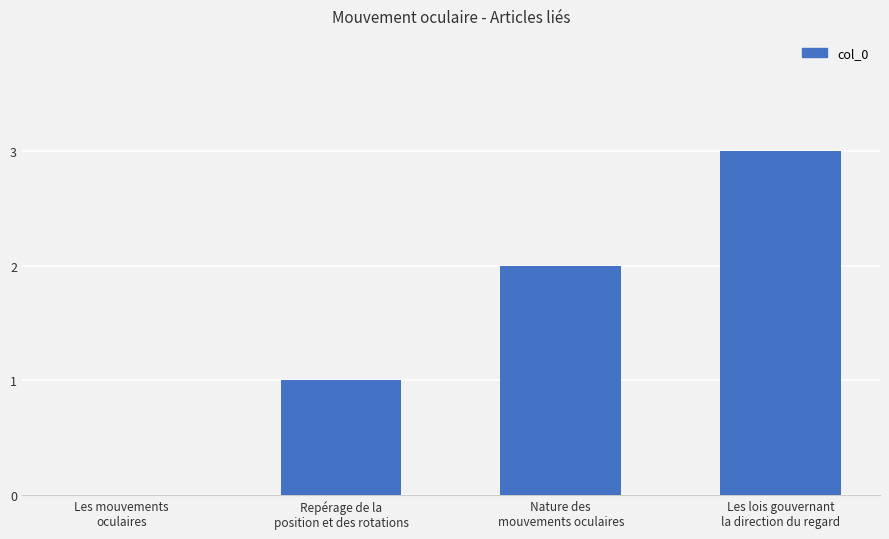

How many distinct data groups are displayed?

1